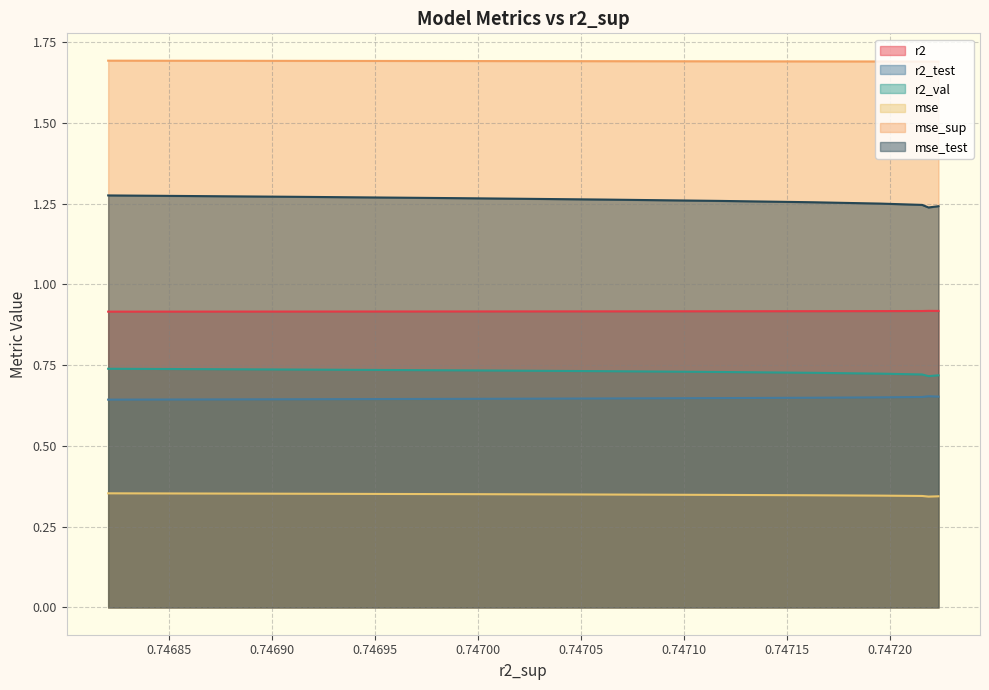

What is the highest value of the mse series?

0.4